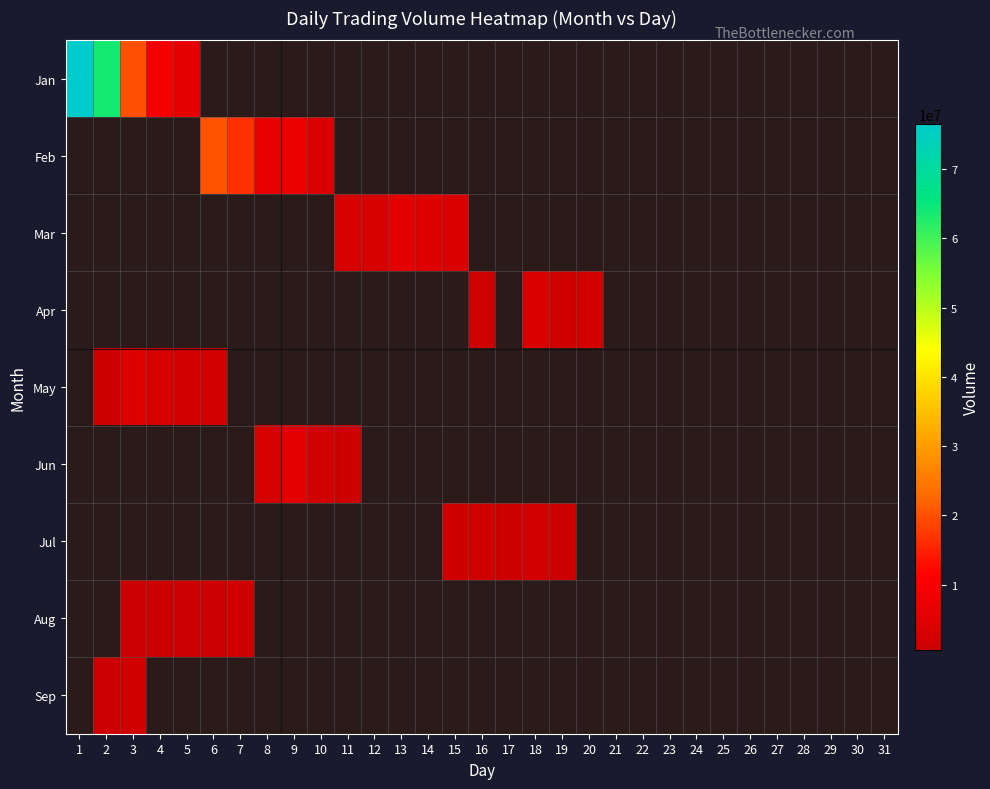

Between 18 and 19, which series saw the biggest shift?

Apr